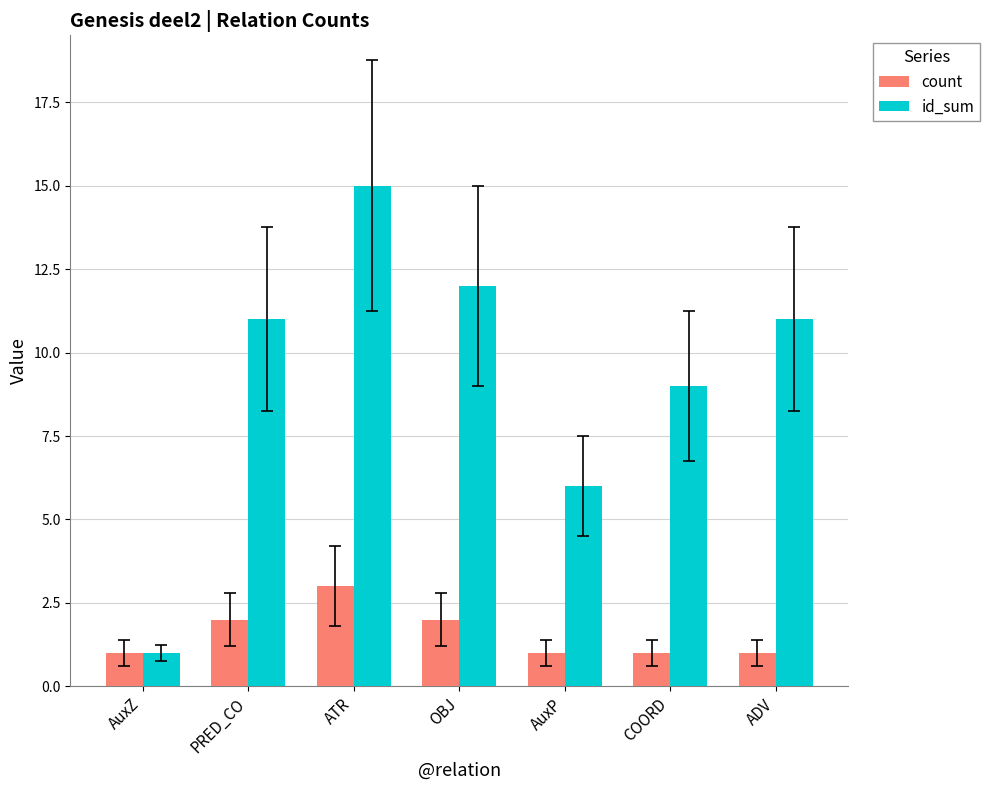

What is the label of the 5th bar from the right?

ATR